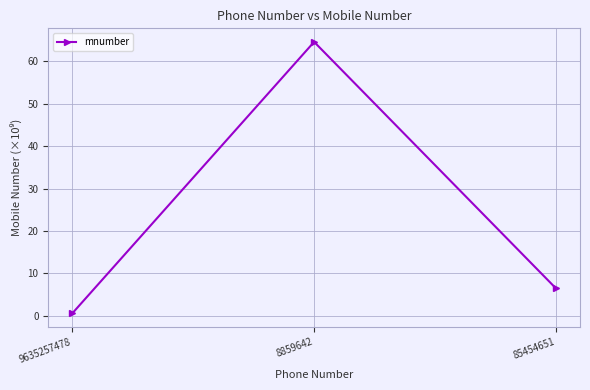

What position from the right is 85454651?

1